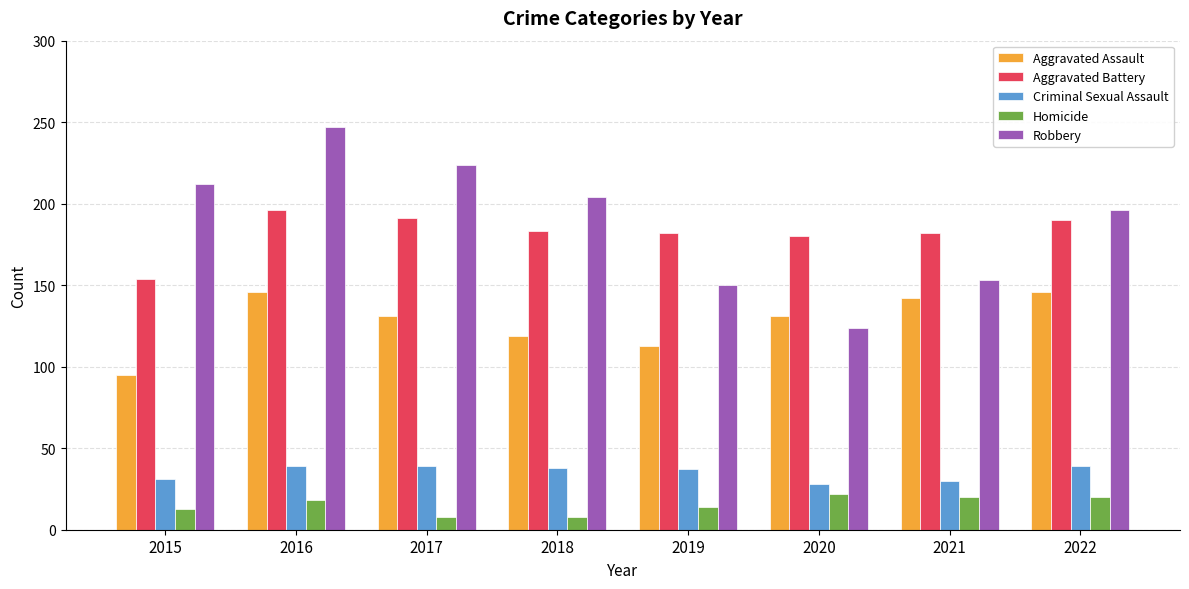

Which series has the widest spread of values?

Robbery